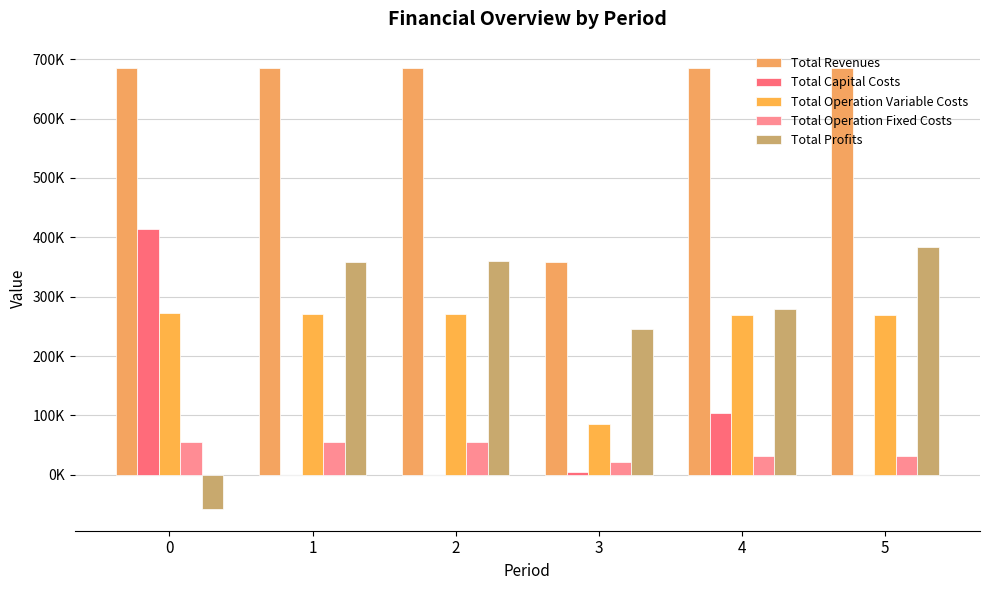

Reading left to right, what are all the values shown in this chart?

Total Revenues: 0=684580.7	1=684580.7	2=684580.7	3=359220.3	4=685475.1	5=685475.1
Total Capital Costs: 0=414790.0	1=0.0	2=0.0	3=5600.0	4=103552.0	5=0.0
Total Operation Variable Costs: 0=272225.8	1=271436.9	2=270646.8	3=85686.1	4=269617.1	5=268822.7
Total Operation Fixed Costs: 0=54546.4	1=54546.4	2=54546.4	3=21507.3	4=32413.0	5=32413.0
Total Profits: 0=-56981.5	1=358597.5	2=359387.5	3=246426.9	4=279893.0	5=384239.4